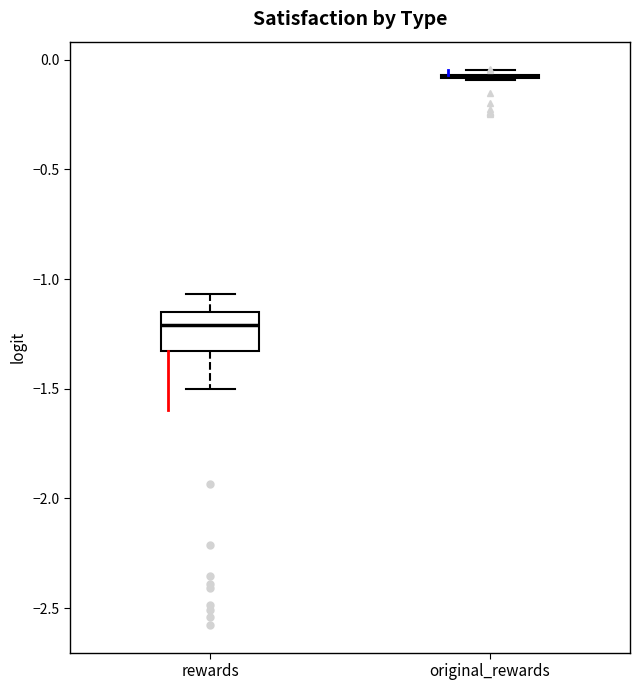

Reading left to right, read every box against the y-axis: the position of its median line, the range the box covers, and the ends of its whiskers. The values are not printed on the chart, so give them approximately, as read against the axis.

rewards: median -1.20, box -1.35 to -1.15, whiskers -1.50 to -1.05
original_rewards: box collapsed to a line at -0.05, whiskers -0.10 to -0.05